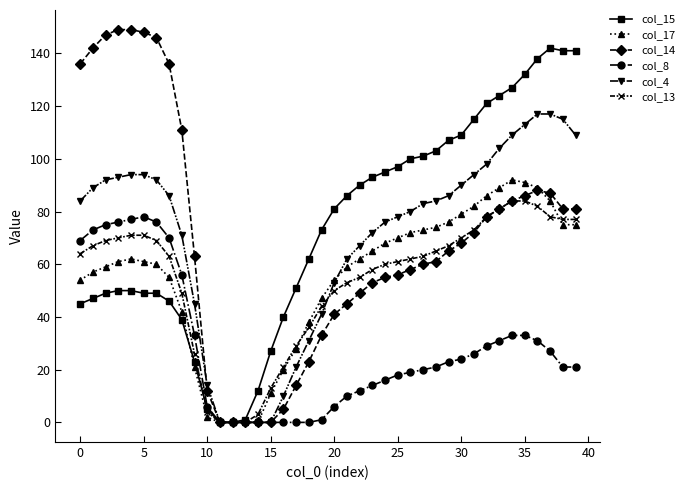

Which series has the widest spread of values?

col_14